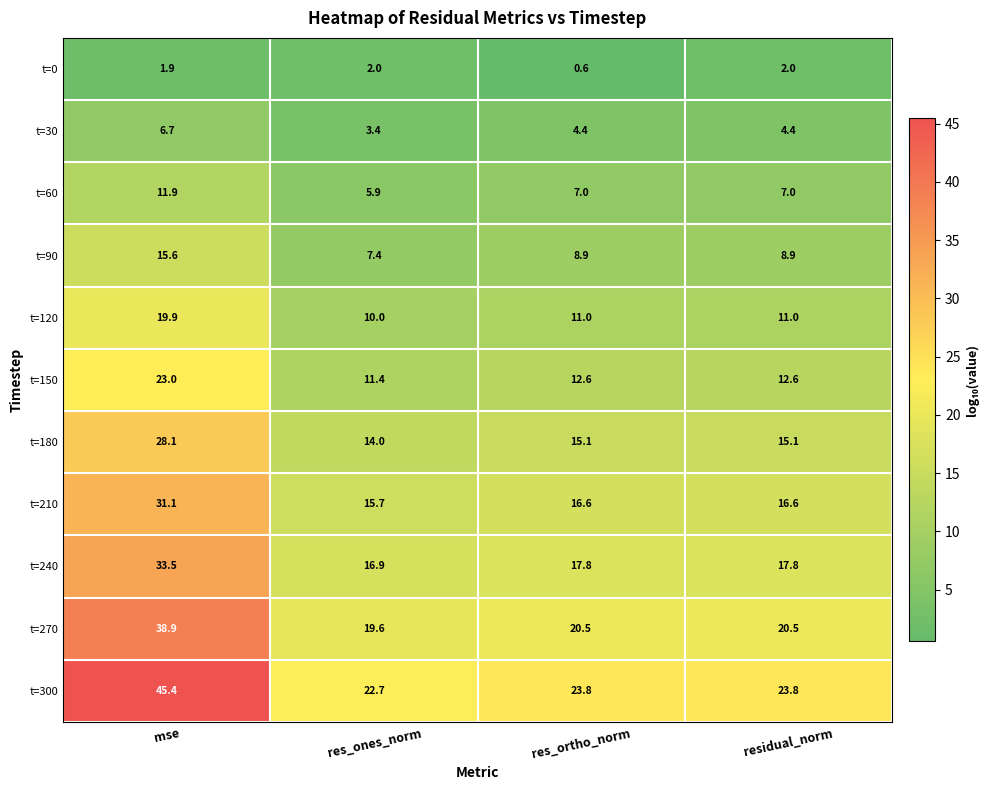

Which series changed the most between mse and res_ortho_norm?

t=300